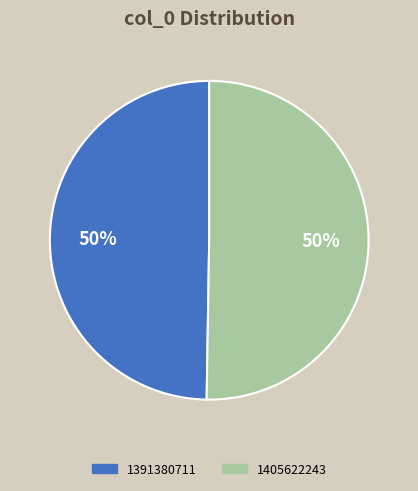

To the nearest percent, what percentage of the pie is 1391380711?

50%